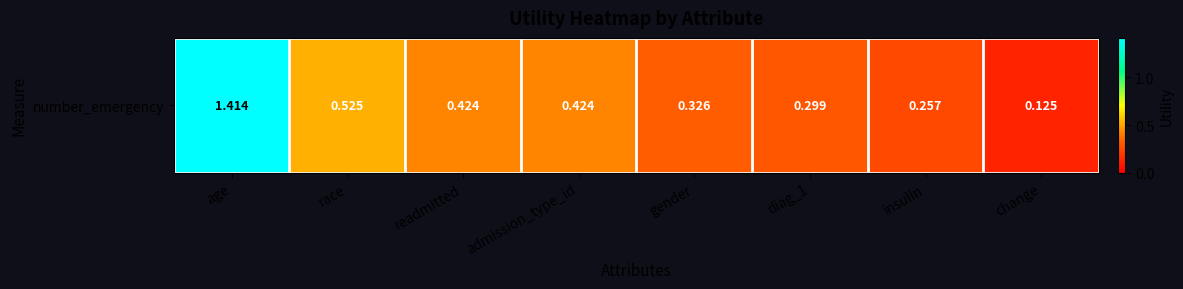

List the labels in order of value, largest first.

age, race, readmitted, admission_type_id, gender, diag_1, insulin, change